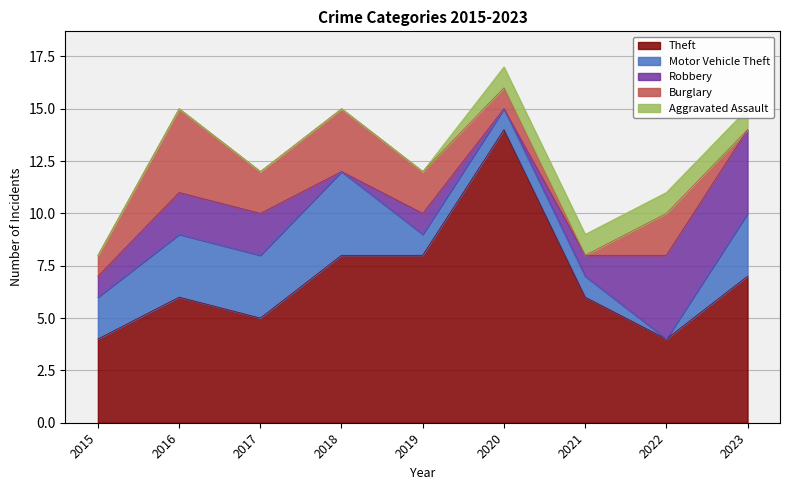

At how many categories does at least one series exceed 10?

1